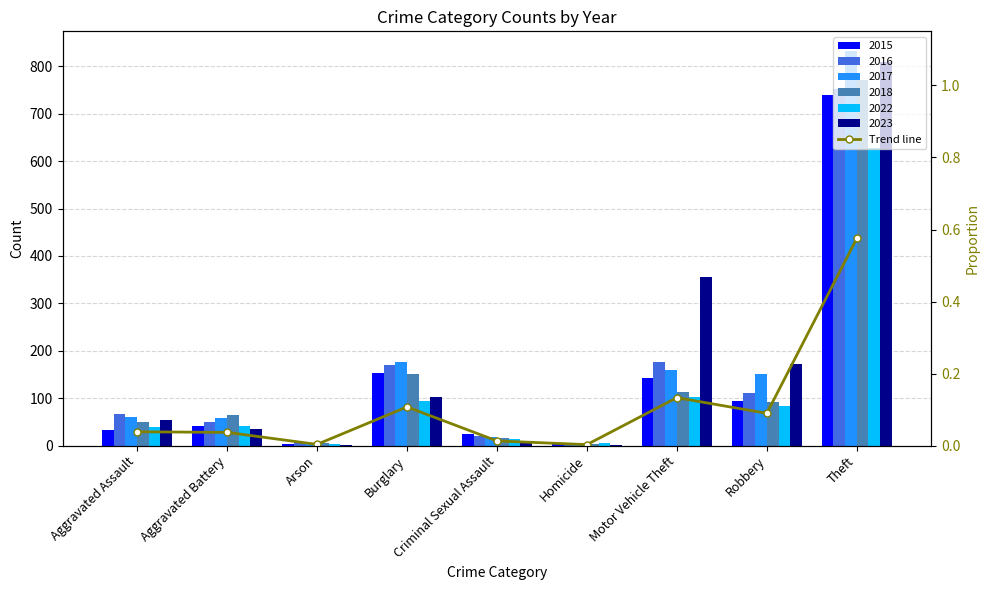

The value at Criminal Sexual Assault is 0.0. True or false?

False